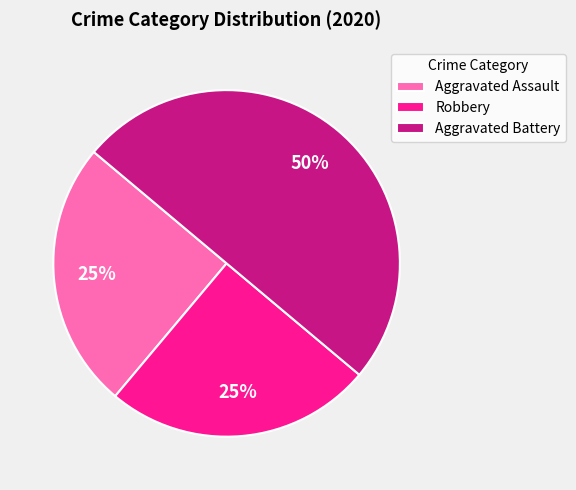

What is the largest slice in the pie chart?

Aggravated Battery